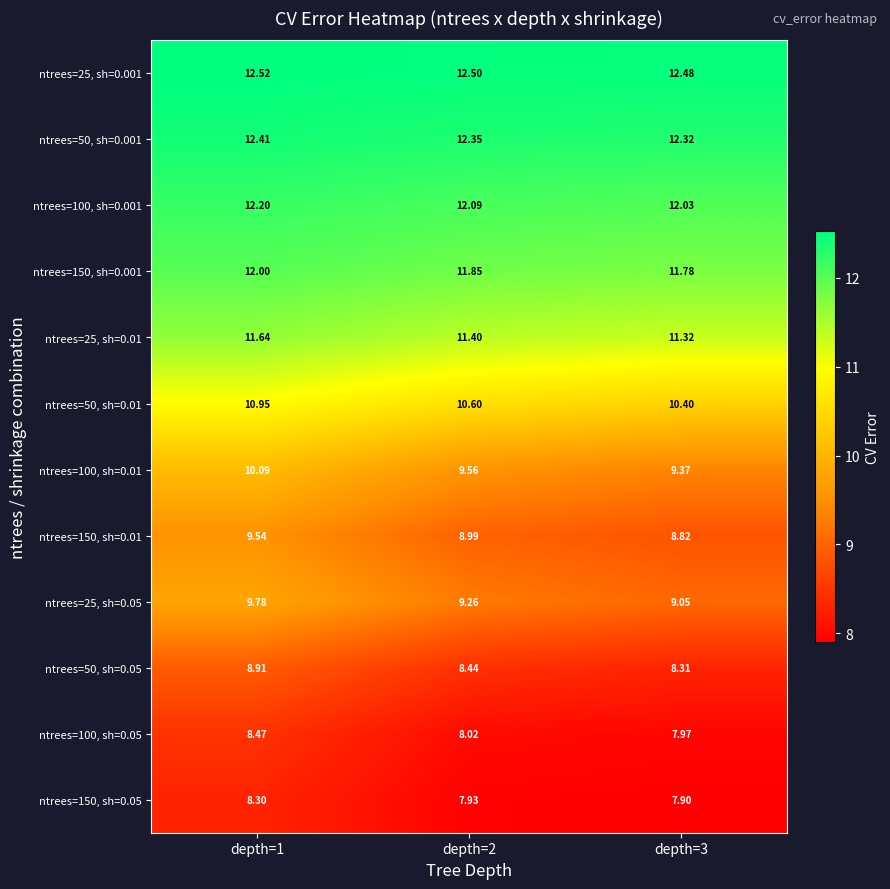

Is the value of ntrees=150, sh=0.001 at depth=1 greater than the value of ntrees=100, sh=0.001 at depth=3?

No